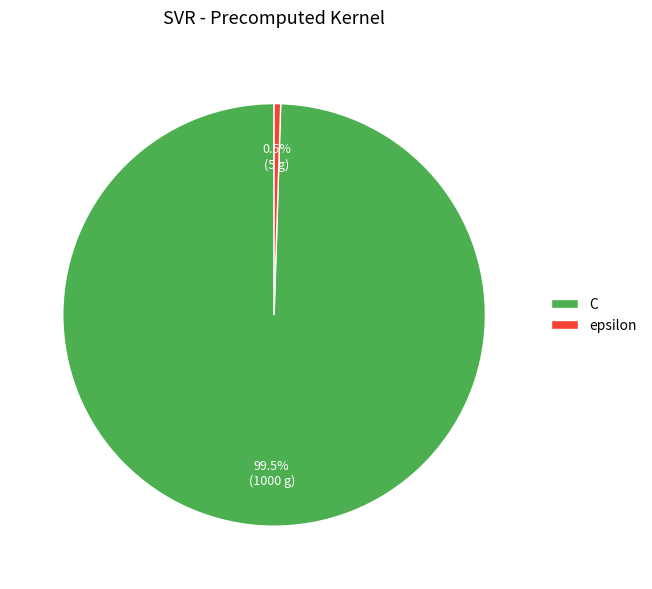

Rank the categories by value from highest to lowest.

C, epsilon